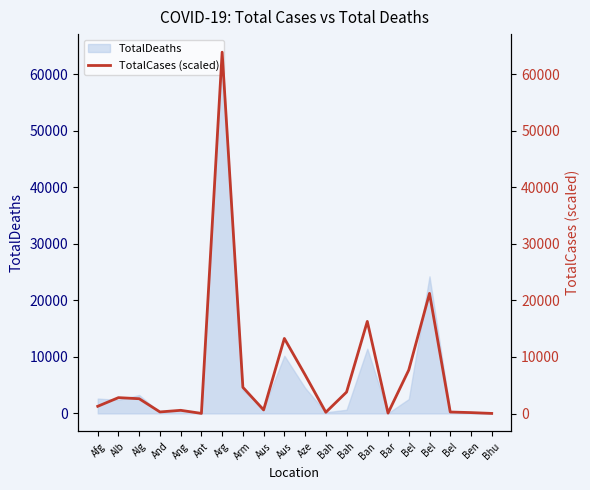

At which category does the data reach its first local peak?

Alb